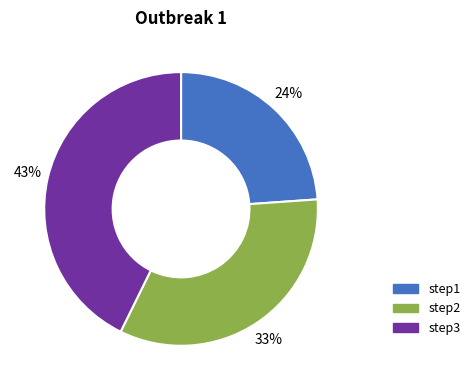

To the nearest percent, what is the average slice percentage?

33%